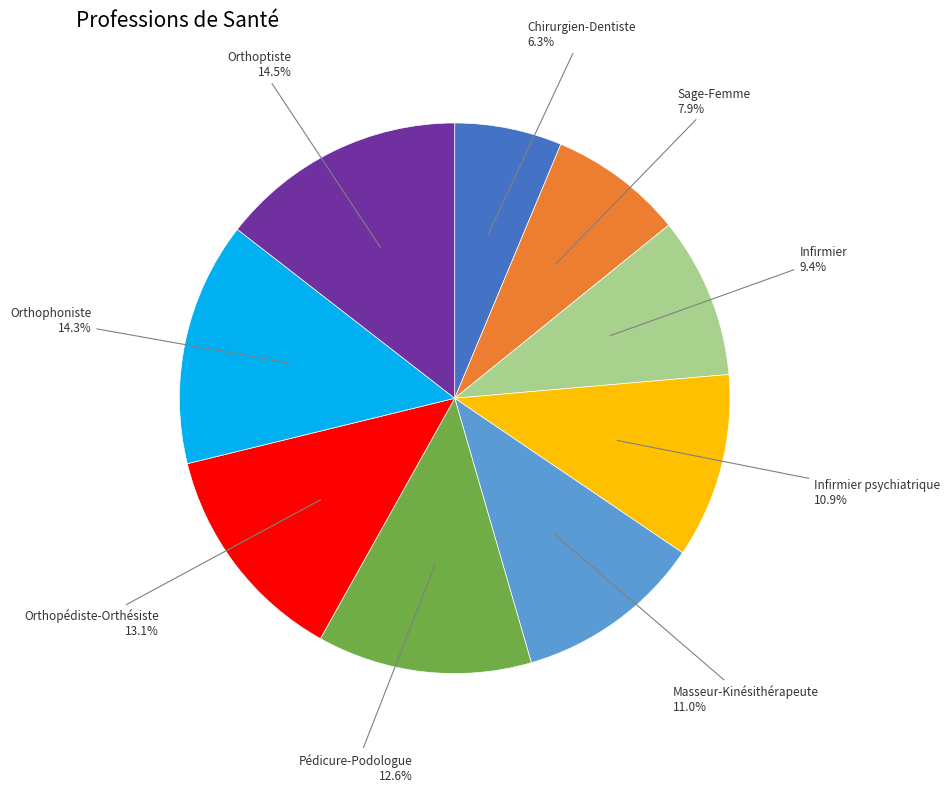

What is the smallest slice in the pie chart?

Chirurgien-Dentiste